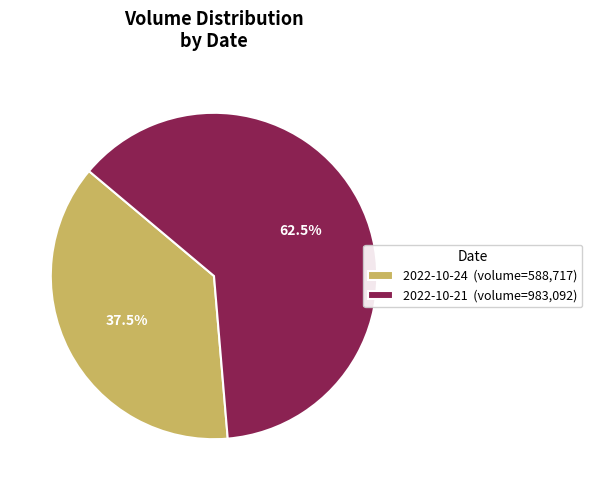

To the nearest percent, what is the difference between the 2022-10-21 and 2022-10-24 slice percentages?

25%